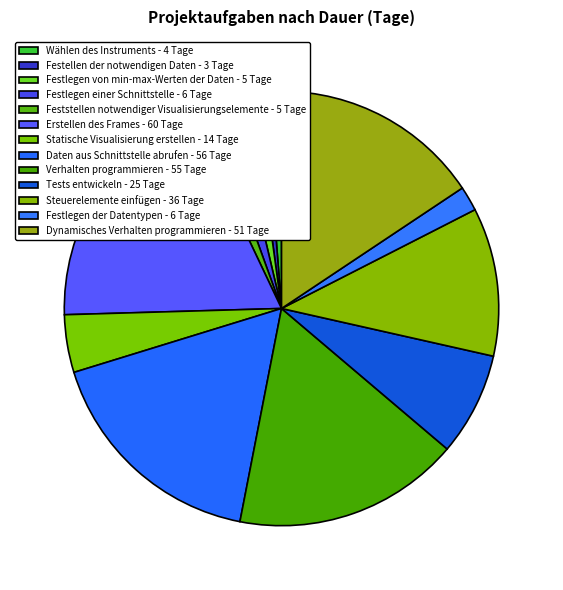

Count the number of slices in the pie.

13